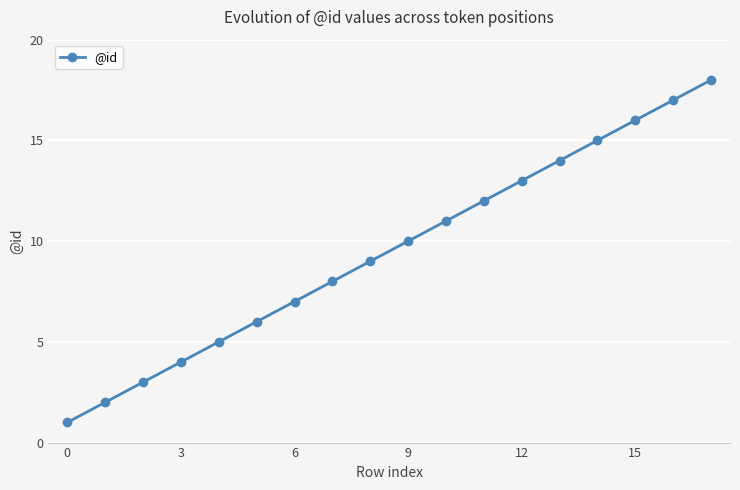

What is the greatest value displayed?

18